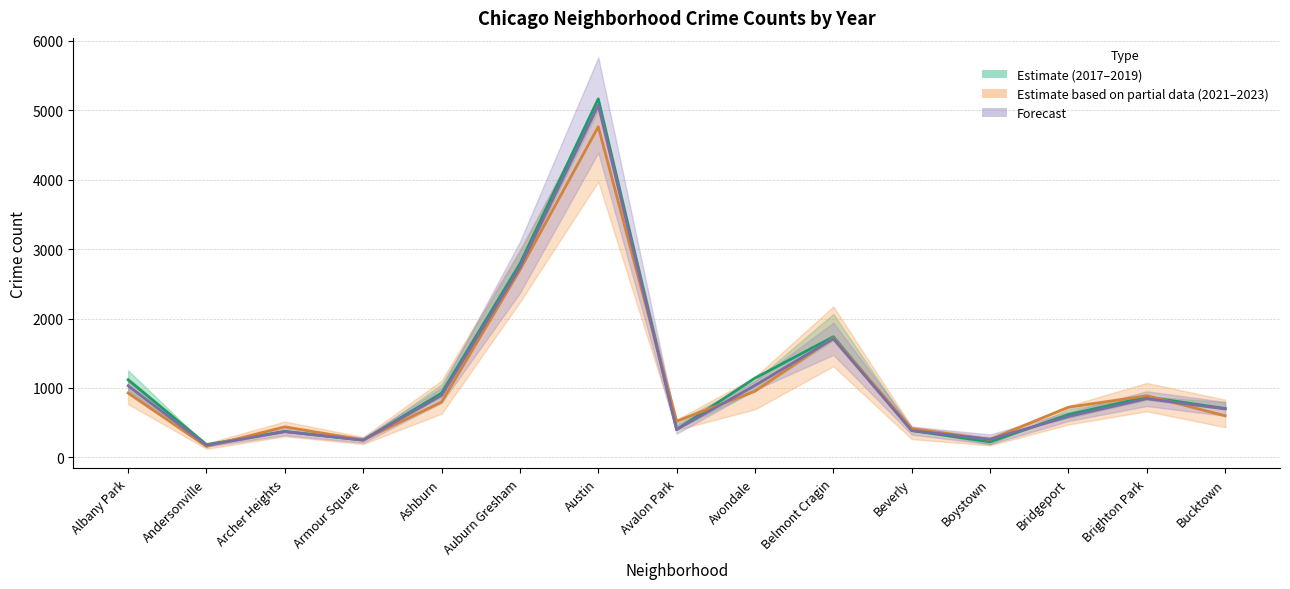

True or false: 2019 has a value of 1588.8 at Austin.

False